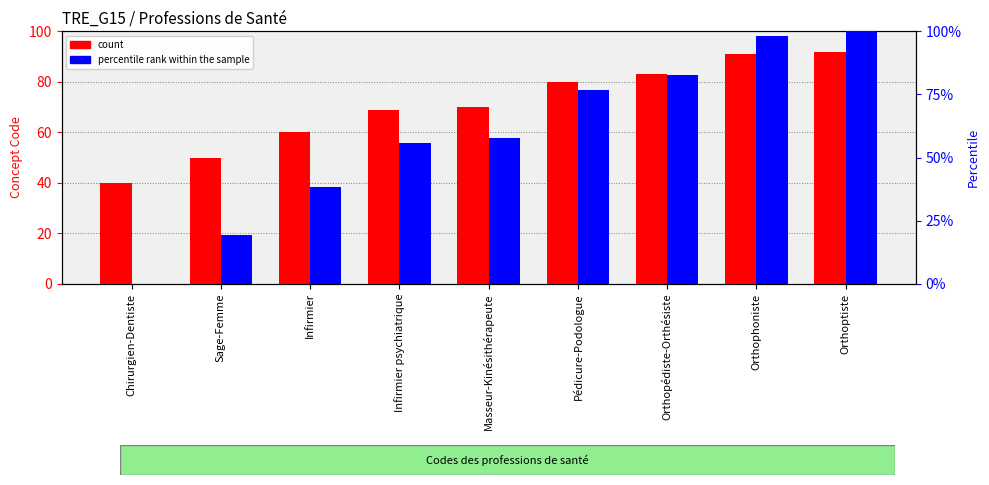

What is the difference between the percentile rank within the sample values at Masseur-Kinésithérapeute and Sage-Femme?

38.5